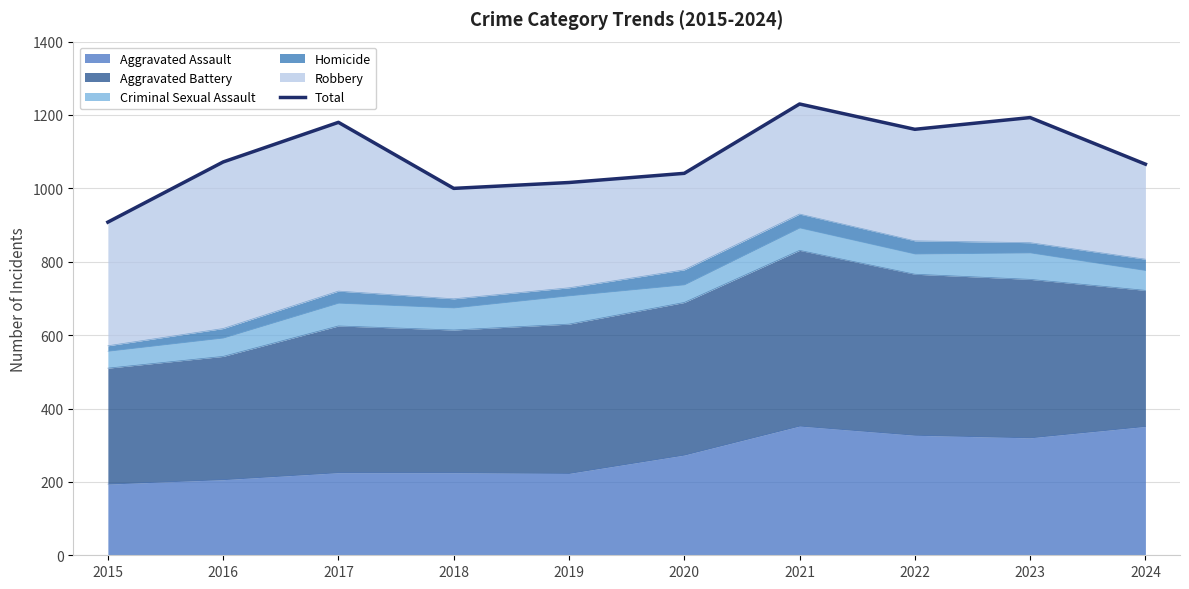

Reading right to left, transcribe all the data shown in this chart.

2024=1066	2023=1193	2022=1161	2021=1230	2020=1041	2019=1016	2018=1000	2017=1180	2016=1072	2015=908